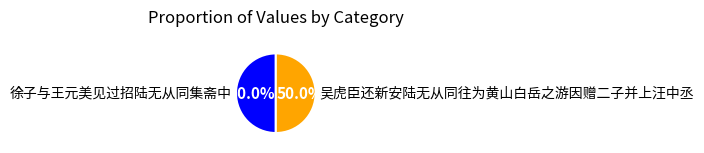

What percentage is NOT represented by 吴虎臣还新安陆无从同往为黄山白岳之游因赠二子并上汪中丞?

50.0%